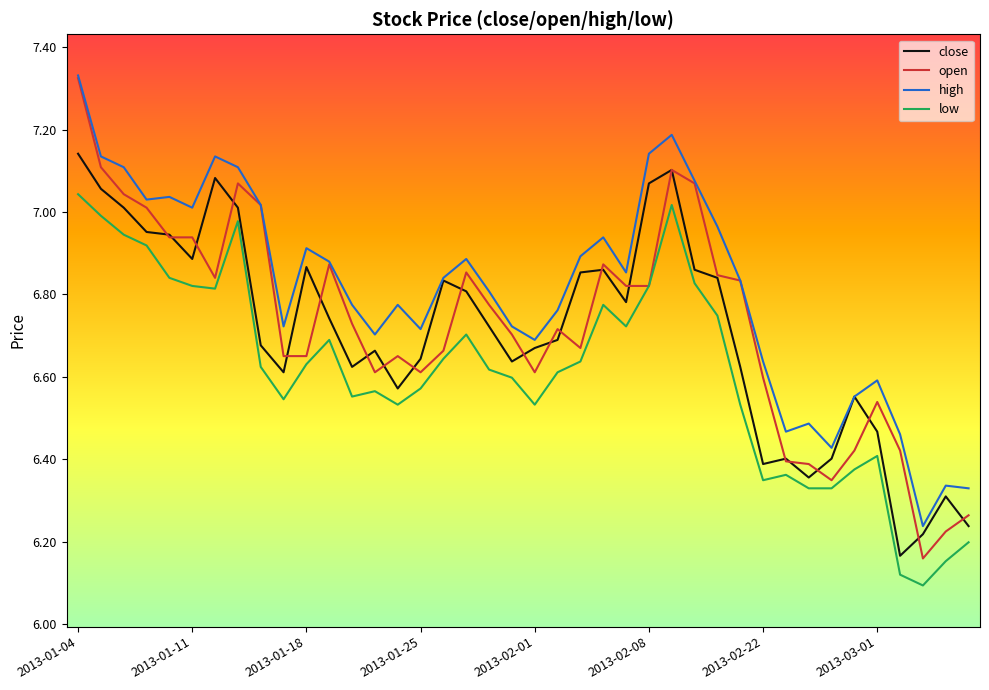

True or false: high and low cross at least once.

False